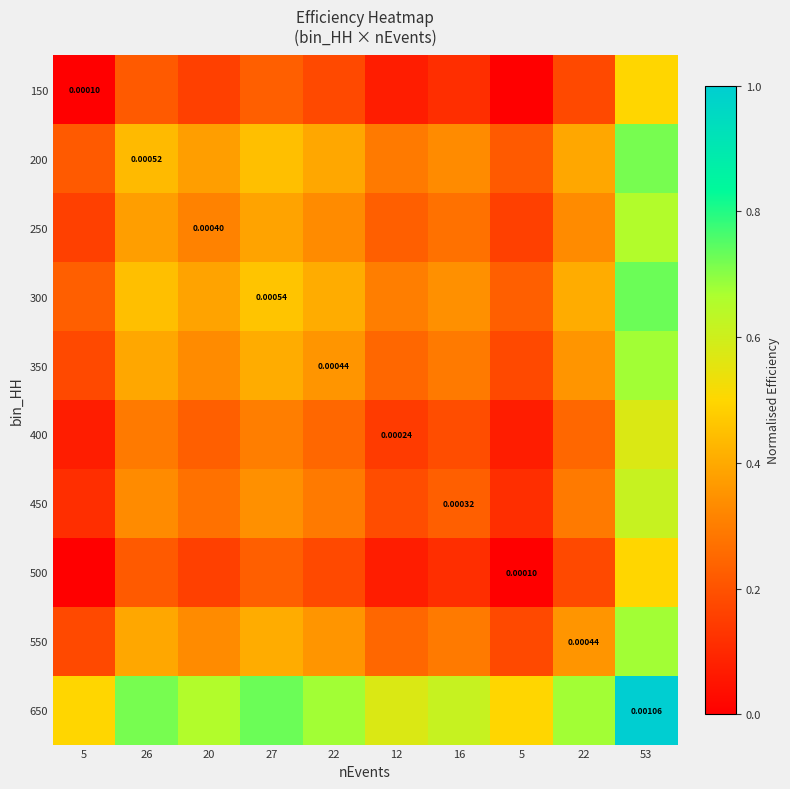

What is the maximum value shown in the chart?

1.0